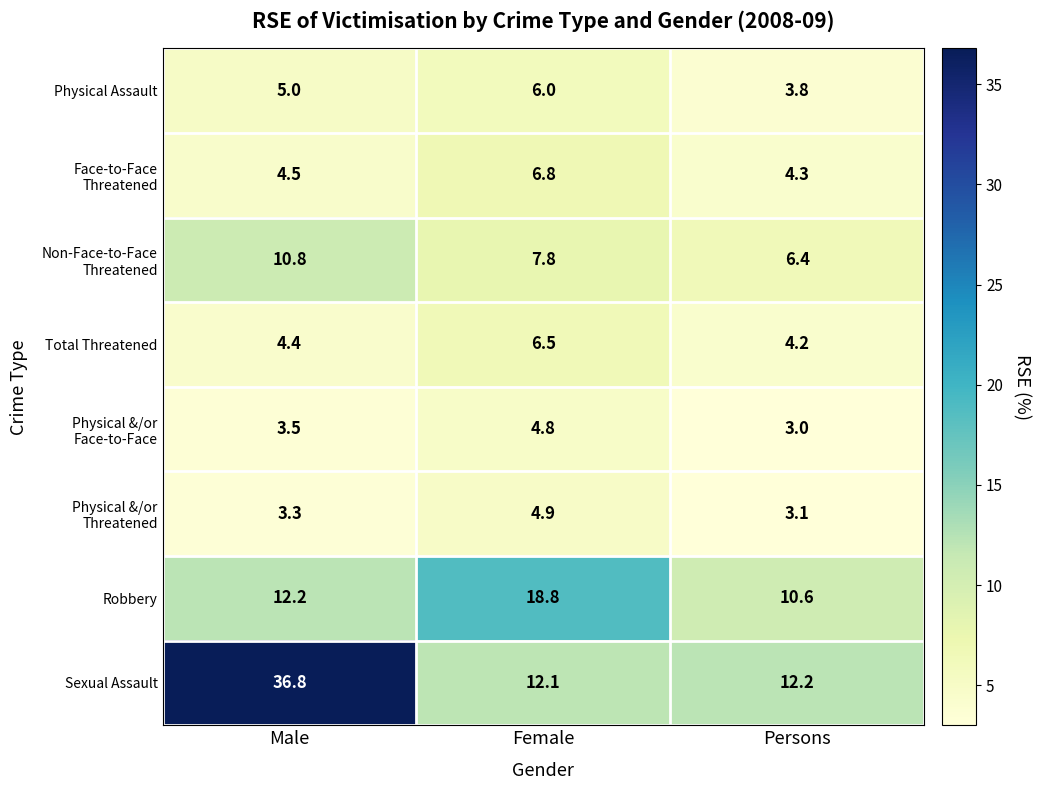

Which series has the largest total across all categories?

Sexual Assault